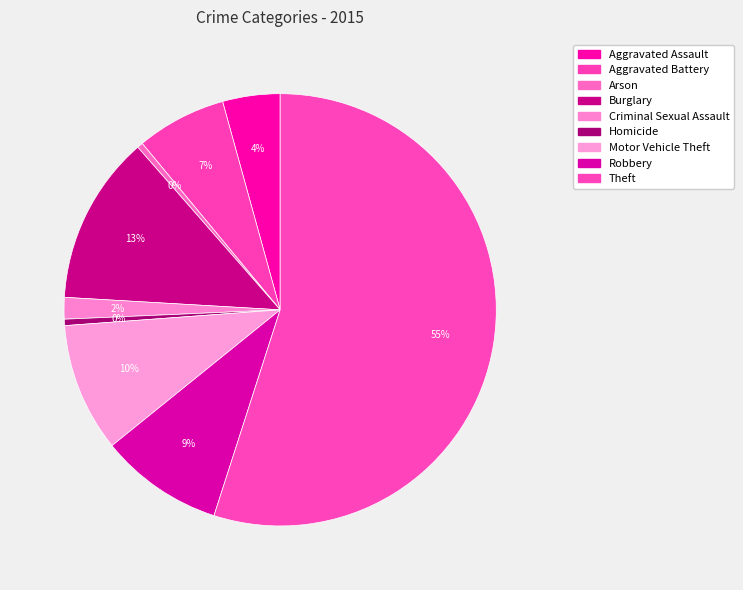

What portion of the pie excludes Theft?

45.0%